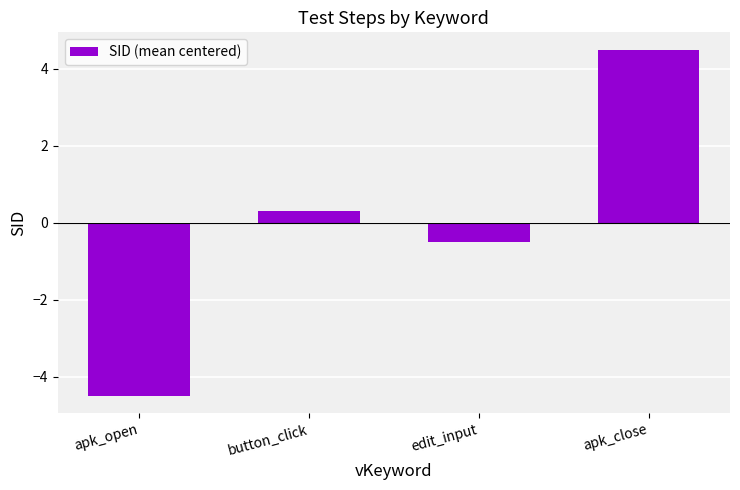

Reading left to right, extract all data points from this chart.

apk_open=-4.5	button_click=0.3	edit_input=-0.5	apk_close=4.5